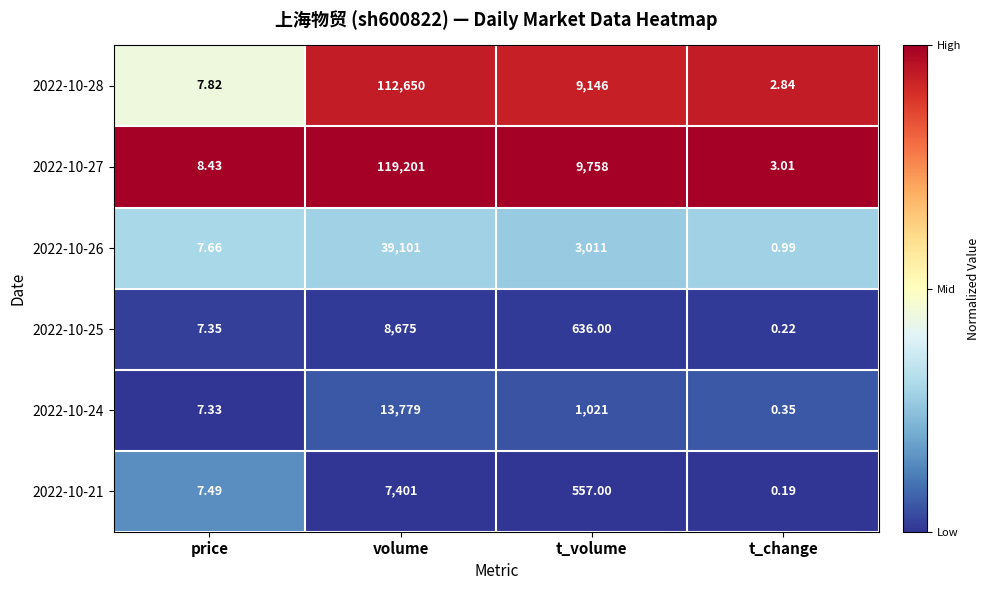

Where does the 2022-10-28 series first go above 9146?

volume